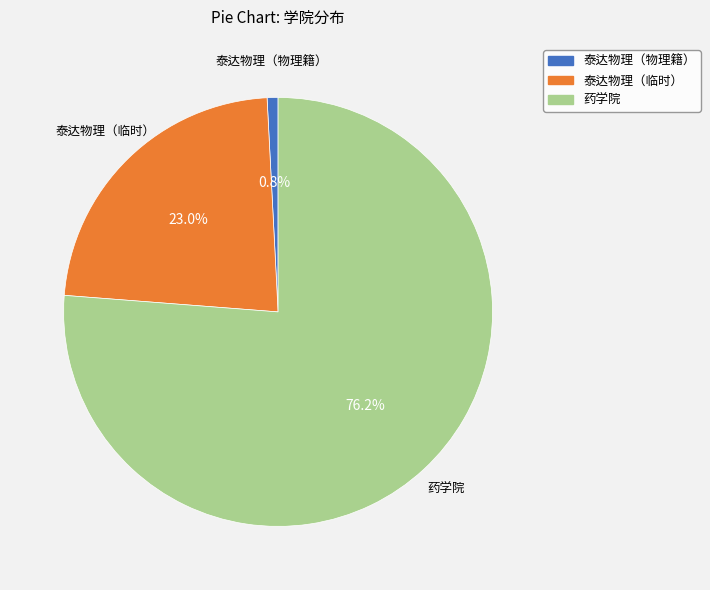

What percentage do 泰达物理（临时） and 药学院 together represent?

99.2%